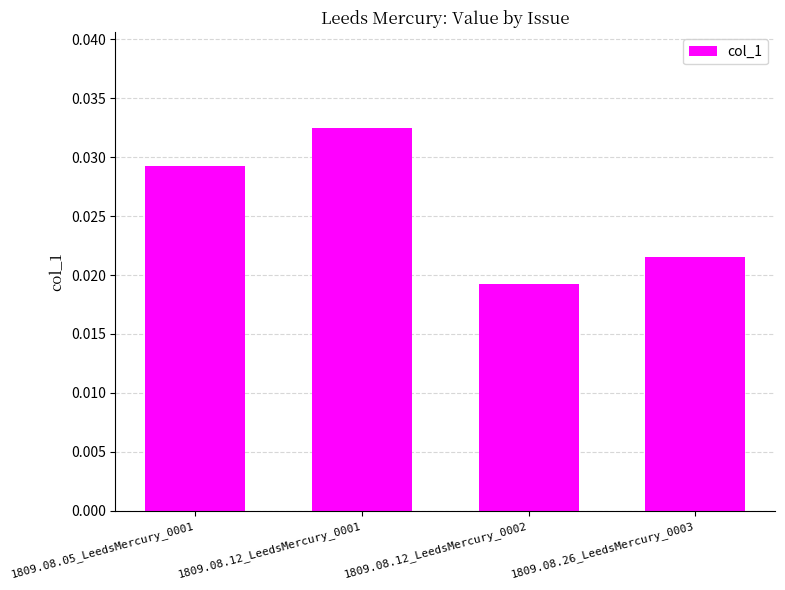

Which has a higher value, 1809.08.12_LeedsMercury_0001 or 1809.08.26_LeedsMercury_0003?

1809.08.12_LeedsMercury_0001